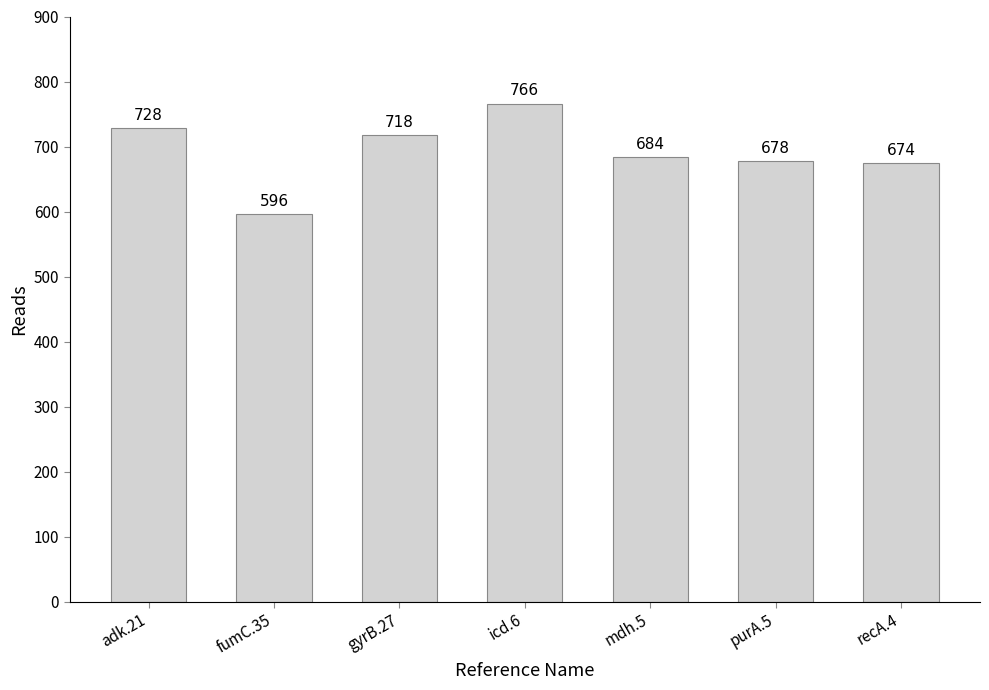

What is the sum of all values?

4844